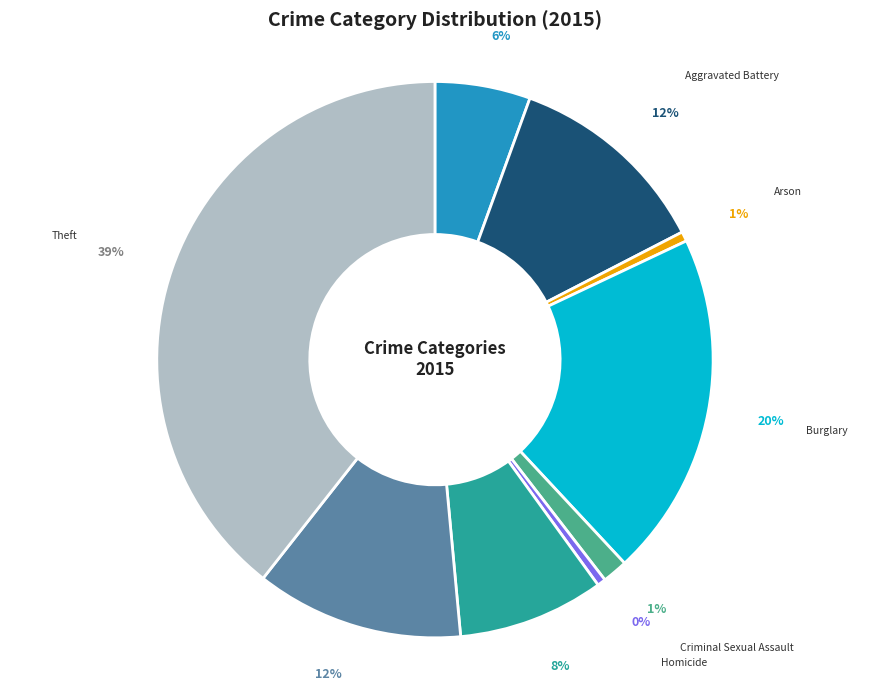

To the nearest percent, what is the average slice percentage?

11%